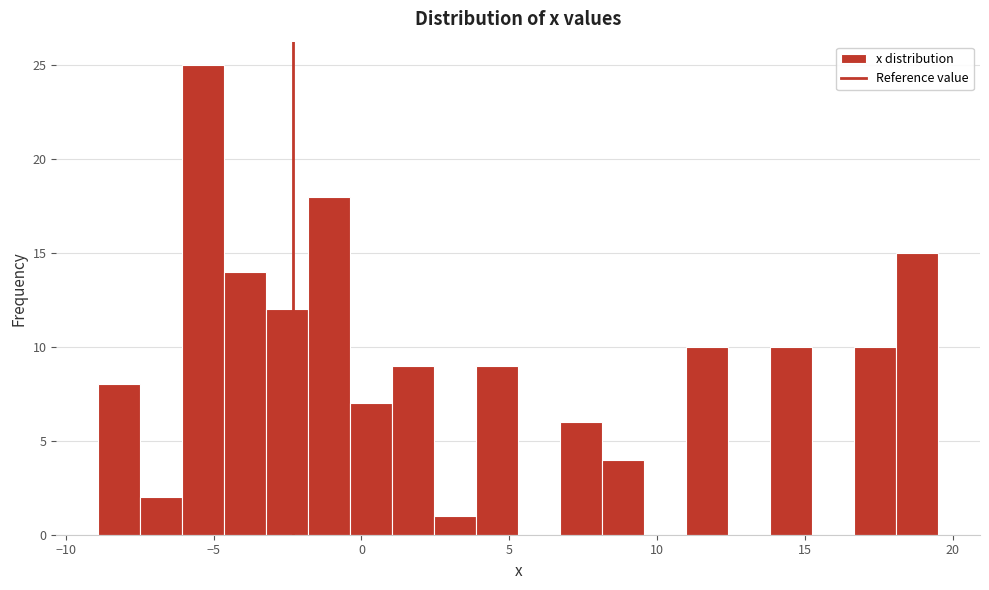

Around what value on the x-axis is the tallest bar? Give the approximate position of its centre, as read against the axis.

-5.5